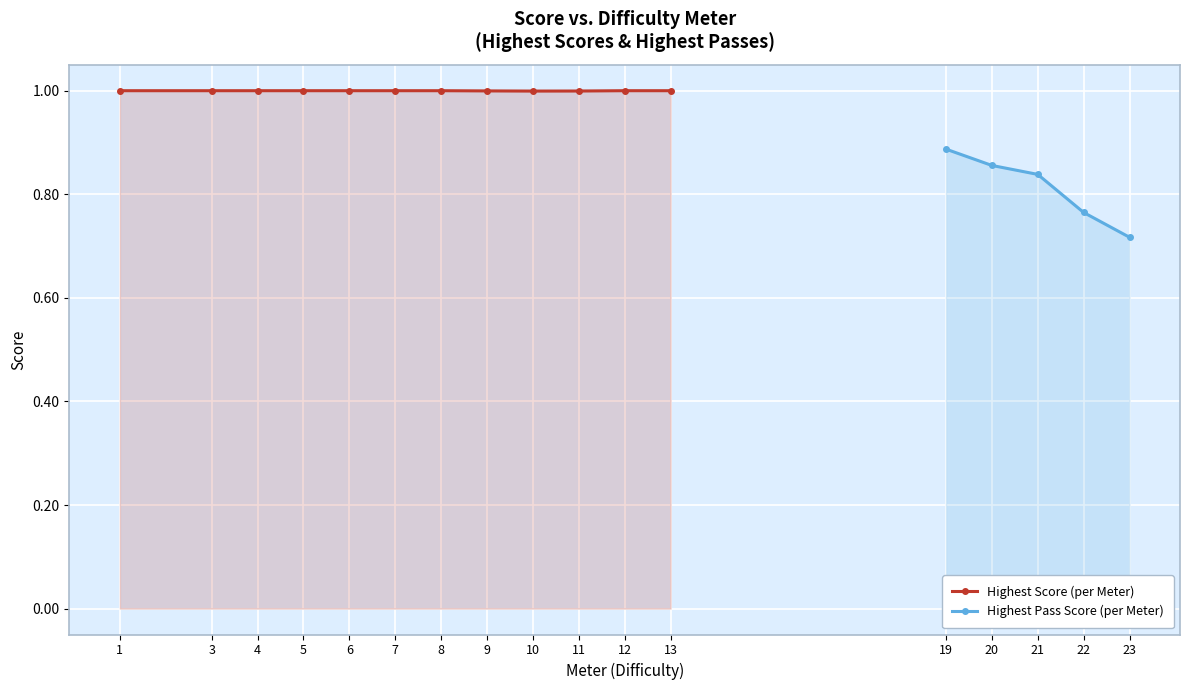

What is the value of the Highest Score (per Meter) point at the 4th from the left?

1.0